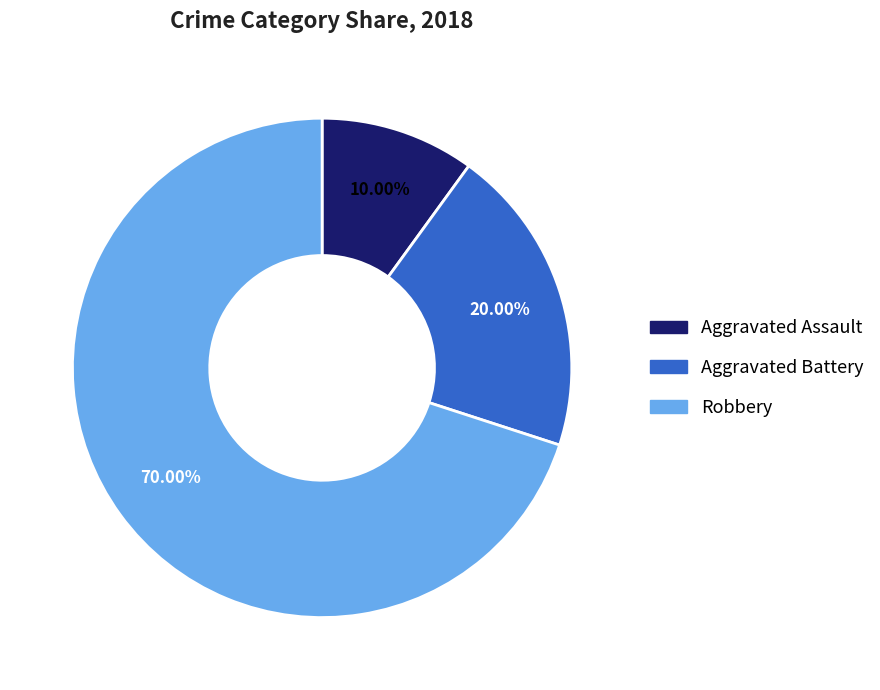

Approximately how many times larger is the value at Aggravated Assault compared to Aggravated Battery?

0.5